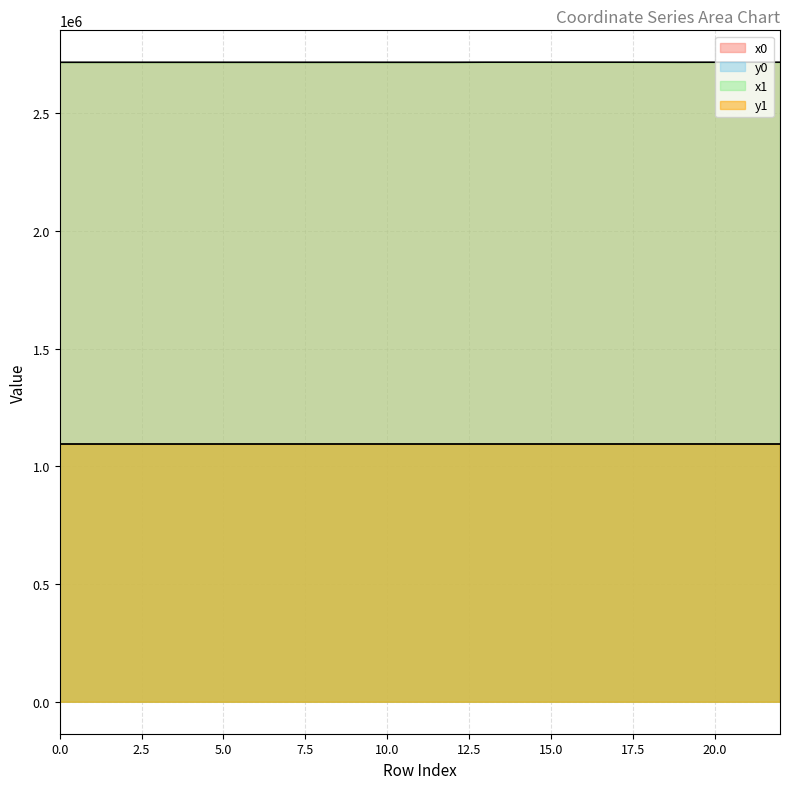

True or false: x1 and y1 intersect in this chart.

False